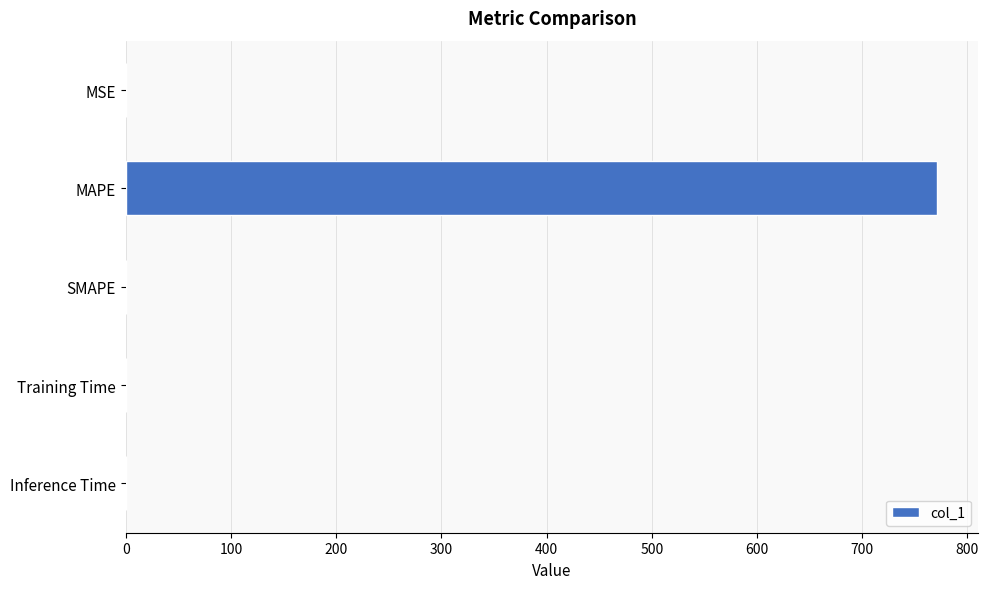

What is the maximum value shown in the chart?

771.5